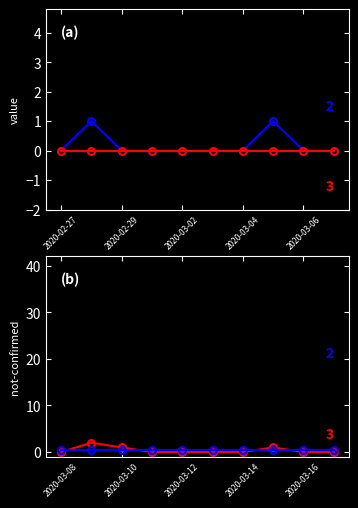

Which series has the largest range (max minus min)?

value (later)